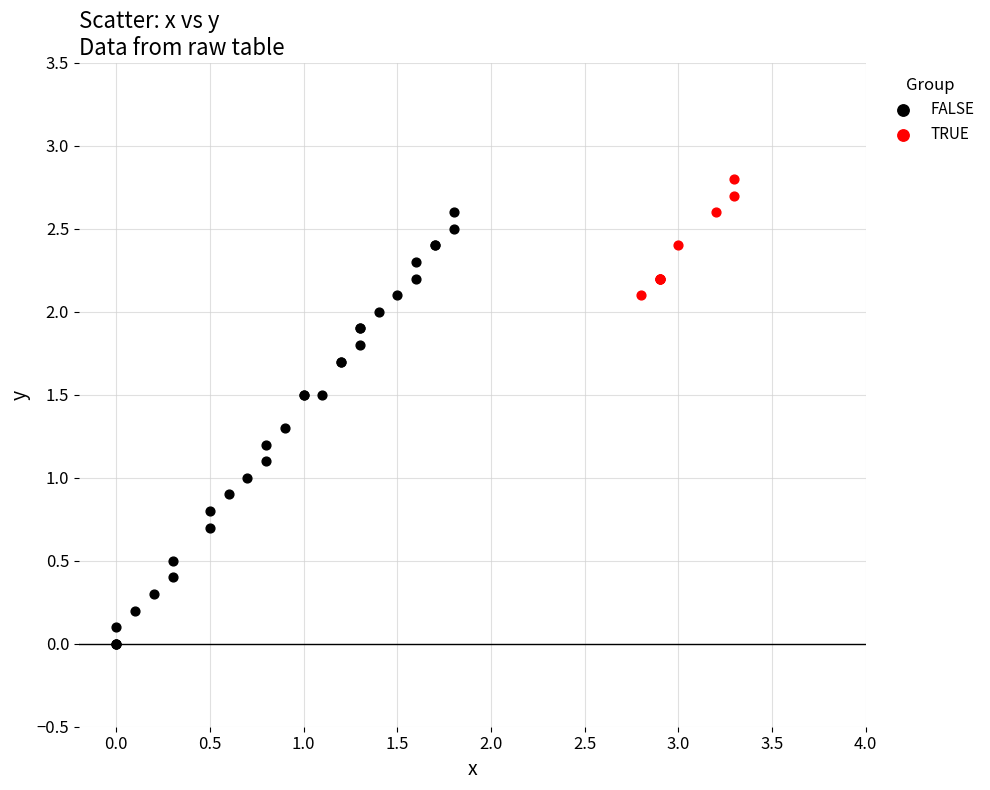

What are all the series names shown in the legend?

FALSE, TRUE